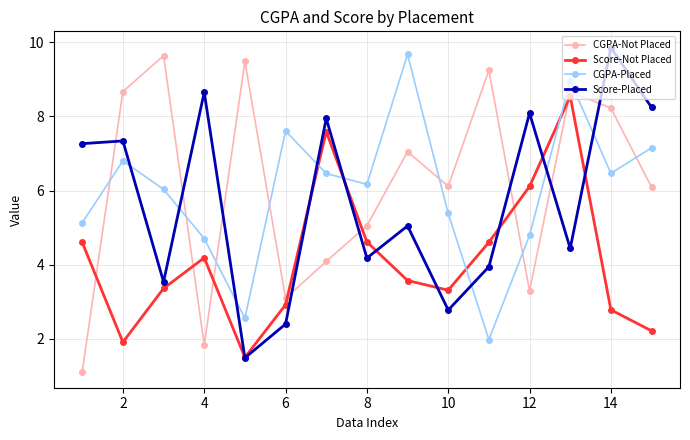

True or false: CGPA-Placed and Score-Not Placed cross at least once.

True